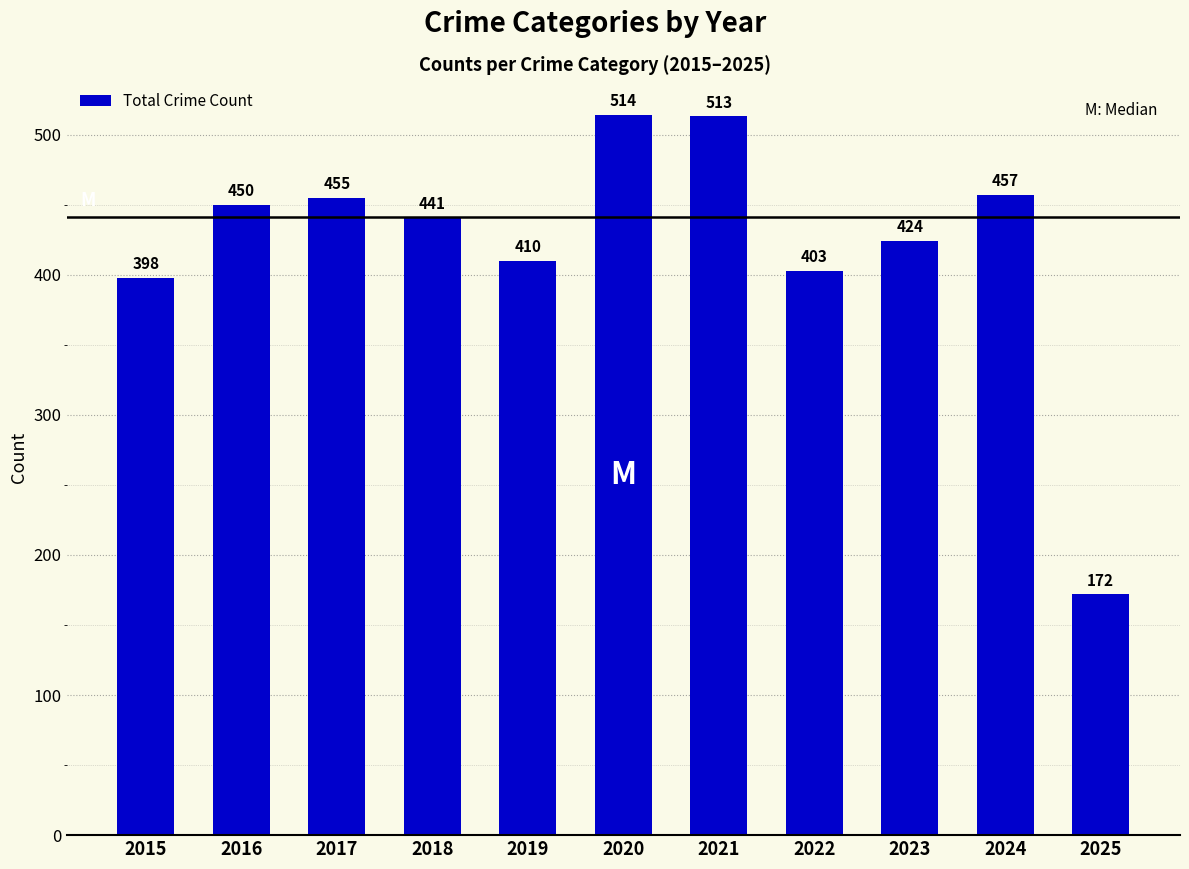

At which label does the data first exceed 441?

2016